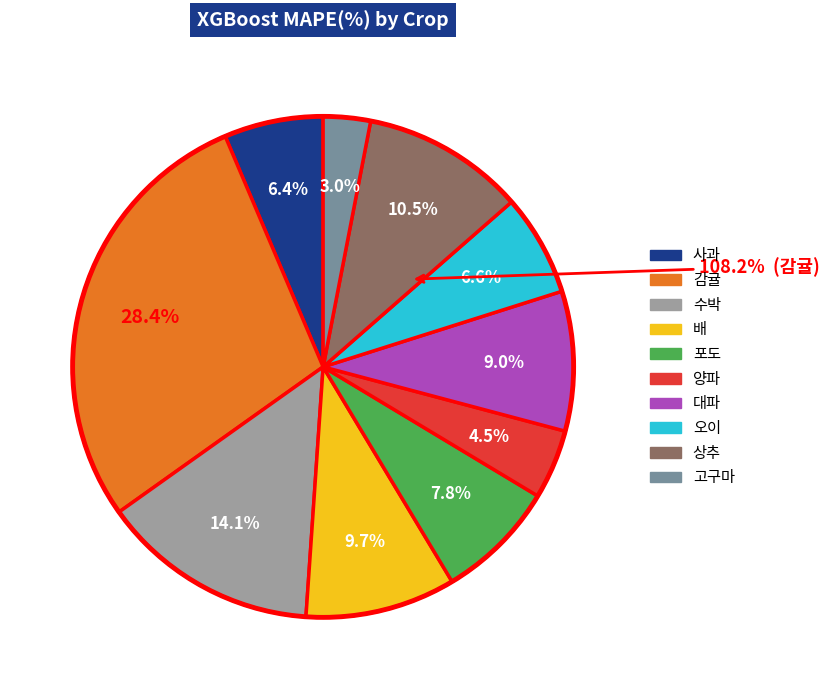

To the nearest percent, what is the difference between the 대파 and 배 slice percentages?

1%